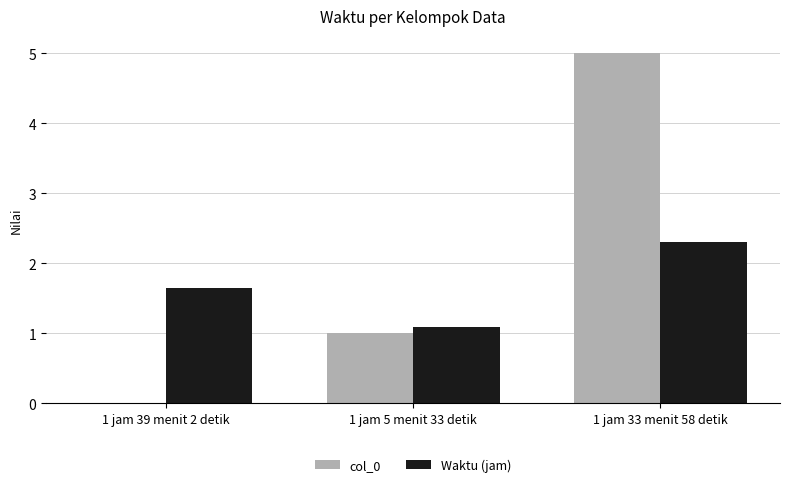

At which category is the sum across all series the highest?

1 jam 33 menit 58 detik